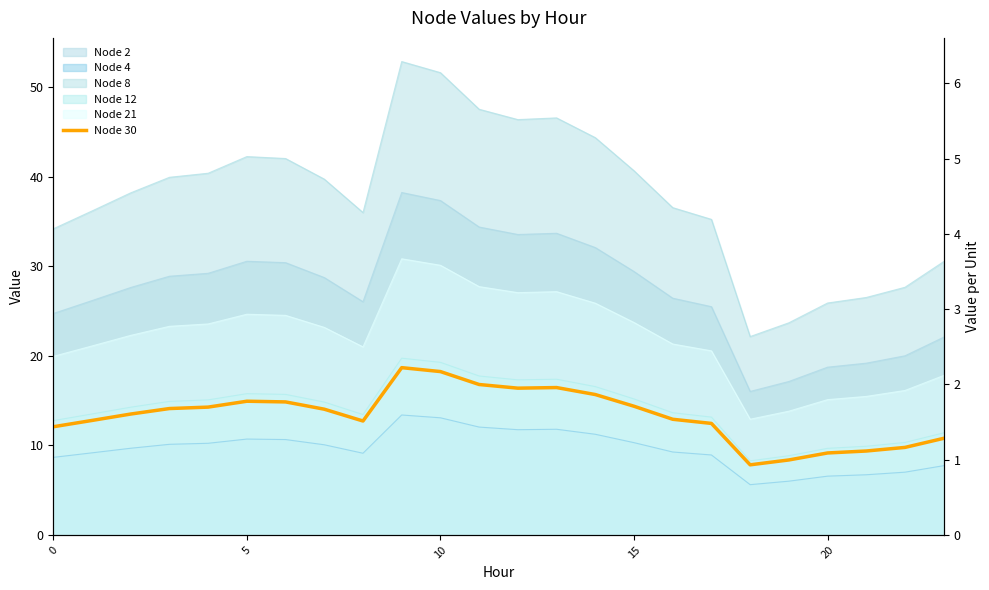

How many lines are shown in the chart?

1